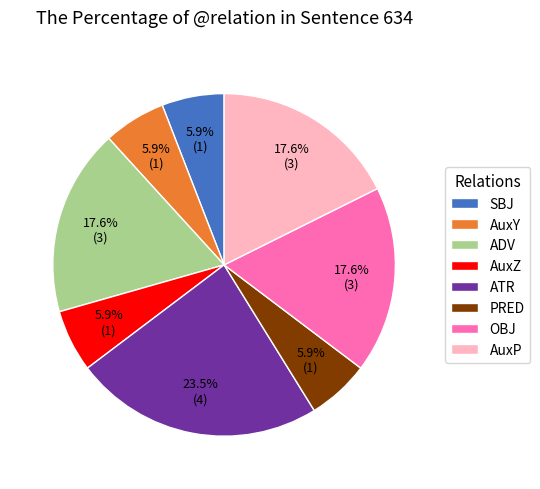

What percentage is NOT represented by SBJ?

94.1%